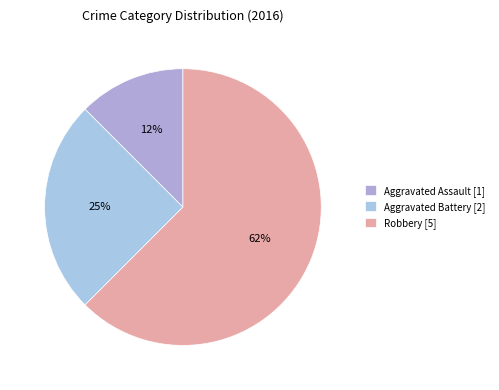

How many slices are in this pie chart?

3